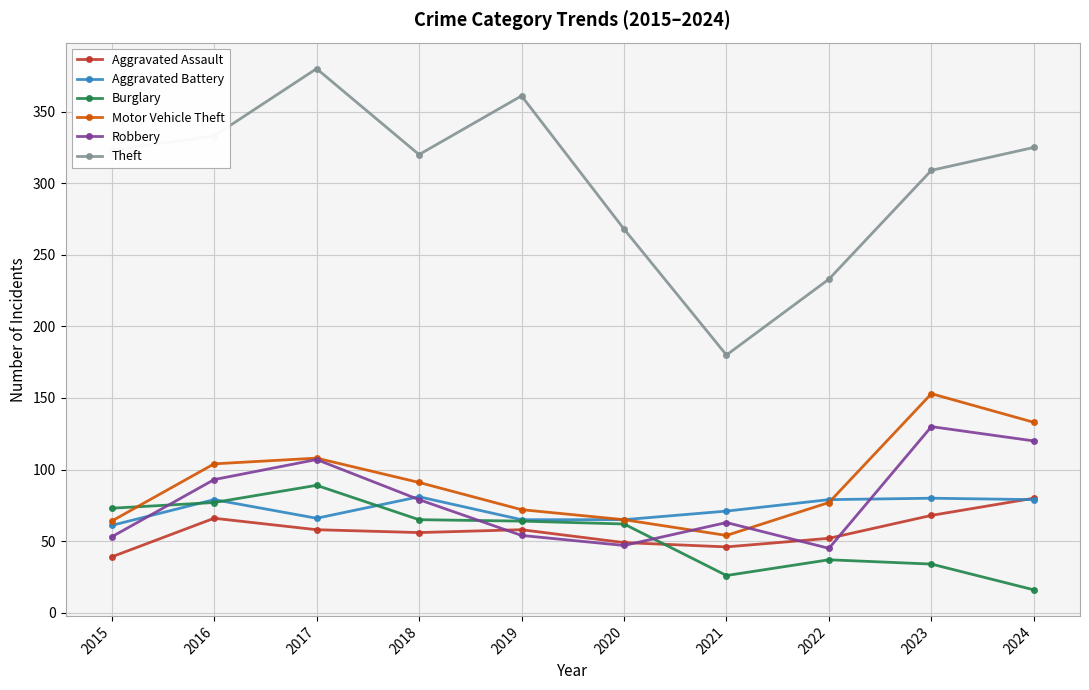

At which category does Theft reach its first local peak?

2017